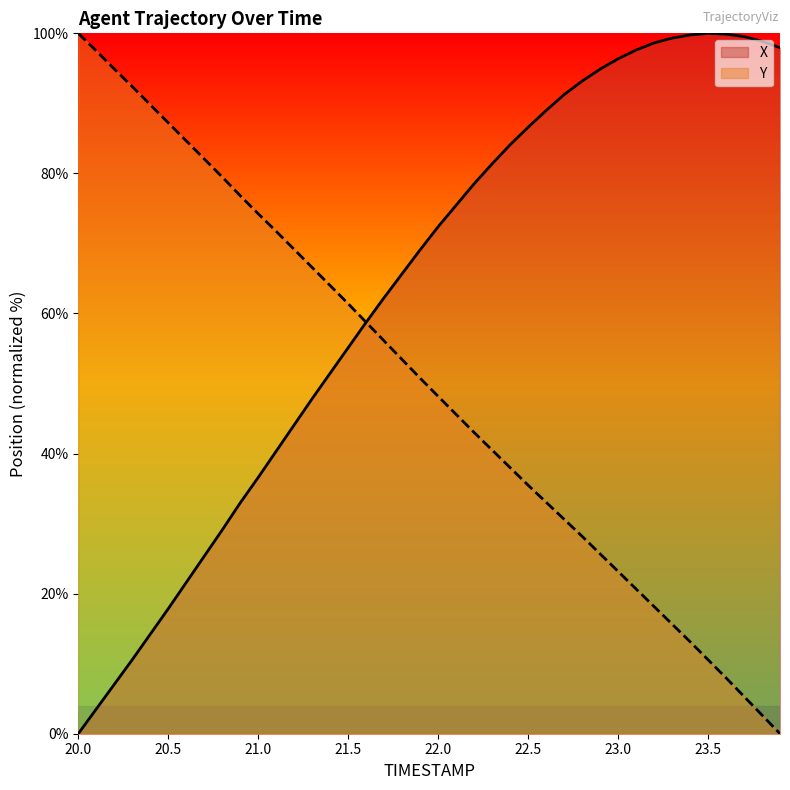

Which has a higher value, 21.4 or 22.8?

22.8